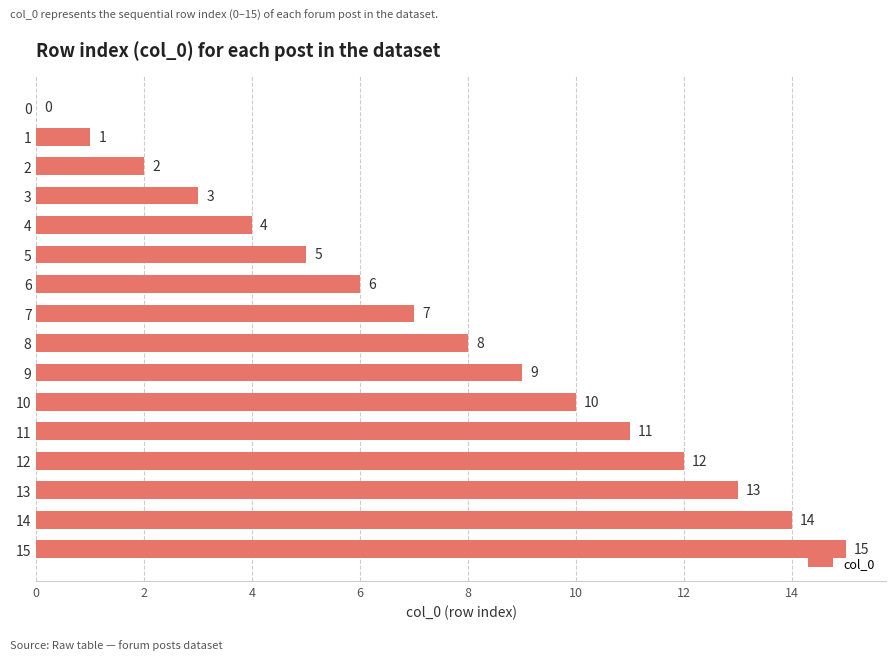

At which label is the value closest to 7?

7